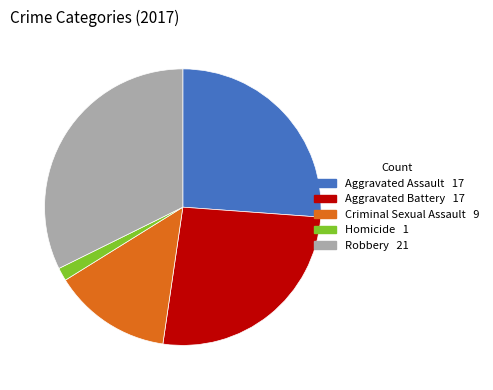

Does Robbery account for over 50% of the chart?

No